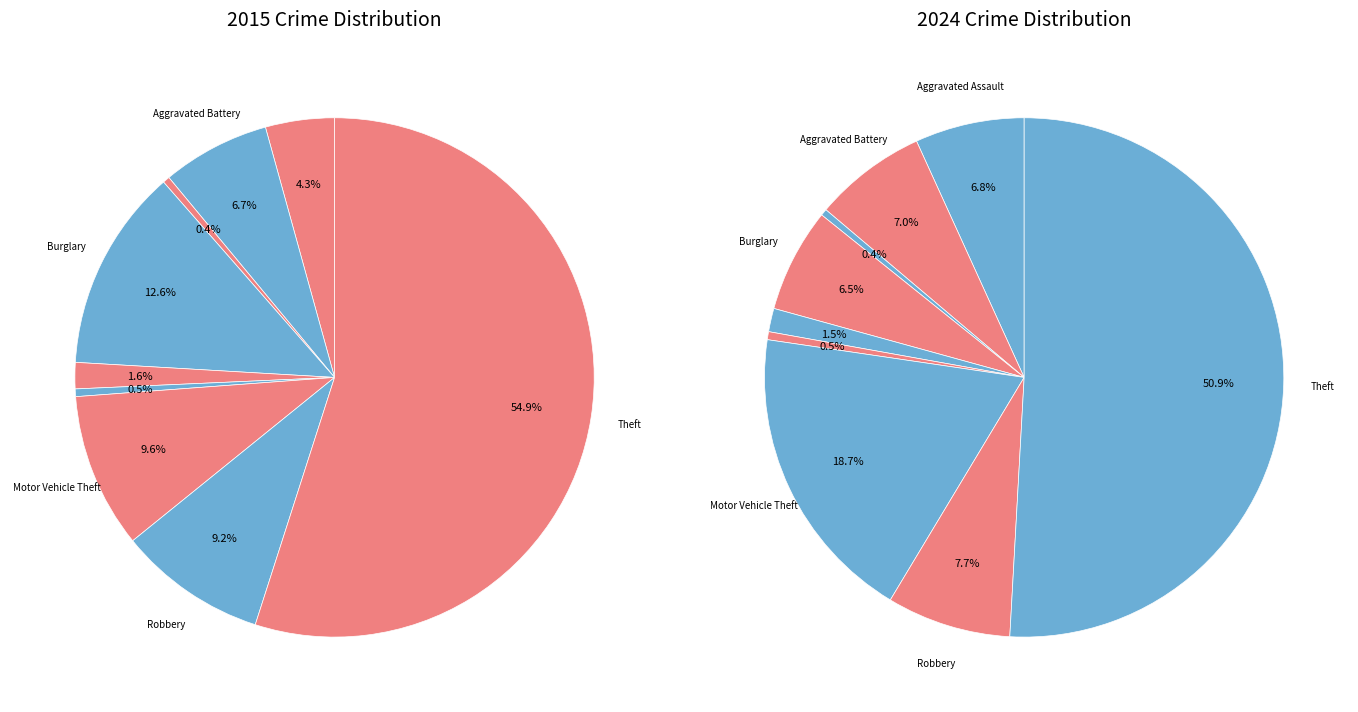

Count the number of slices in the pie.

9